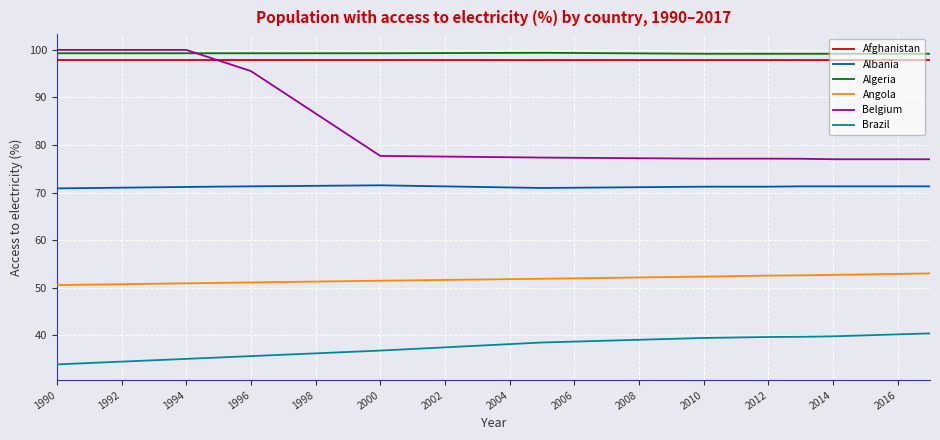

Which series has the largest range (max minus min)?

Belgium